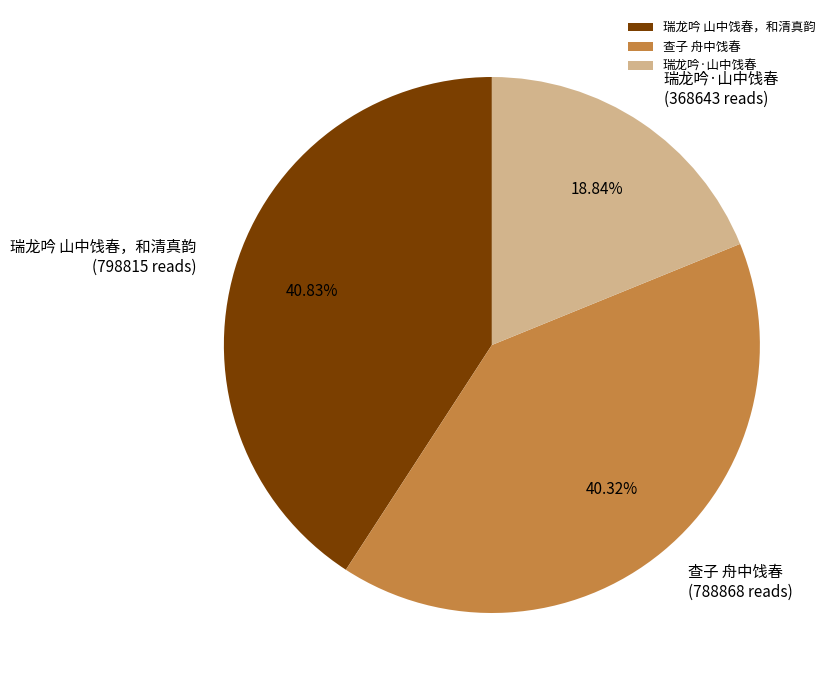

Between 瑞龙吟 山中饯春，和清真韵 and 查子 舟中饯春, which is larger?

瑞龙吟 山中饯春，和清真韵